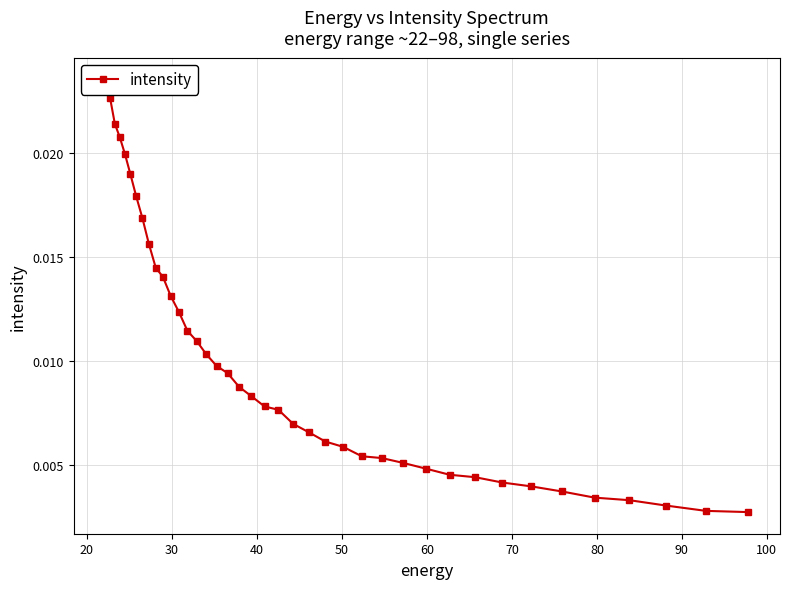

True or false: the data has more than 1 interior local peaks.

False